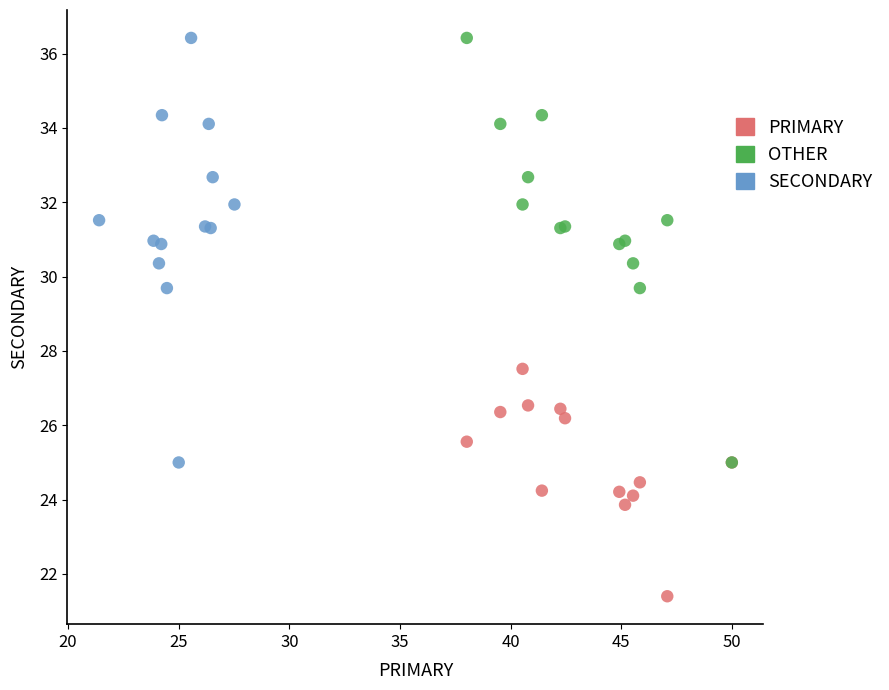

Which series contains the lowest Y value?

PRIMARY